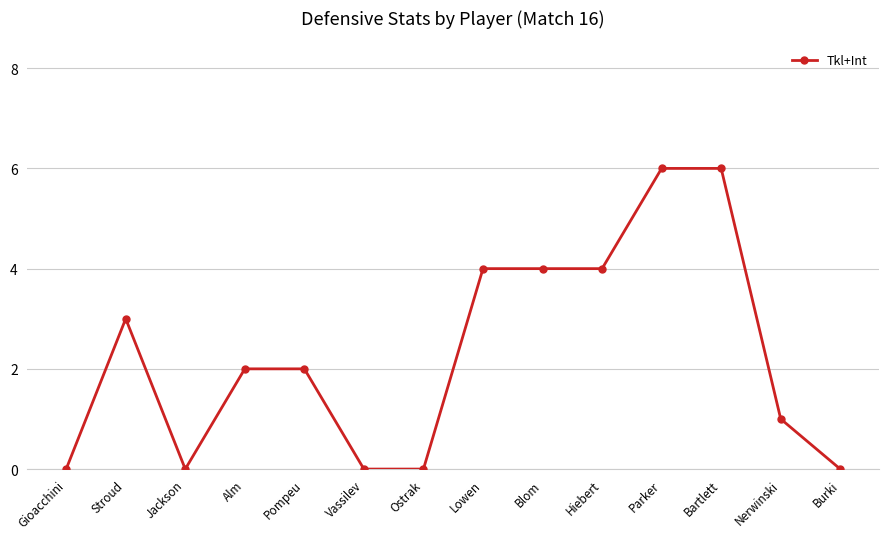

What is the difference between the maximum and minimum values?

6